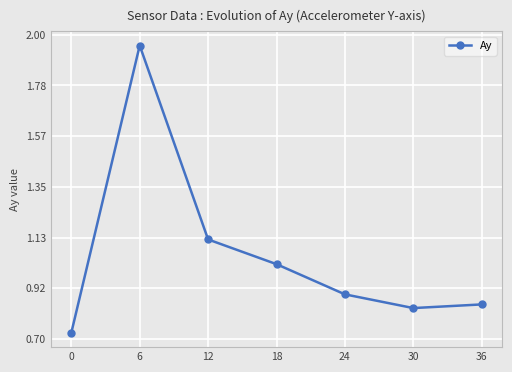

Is it true that the value at 24 is 0.9?

True